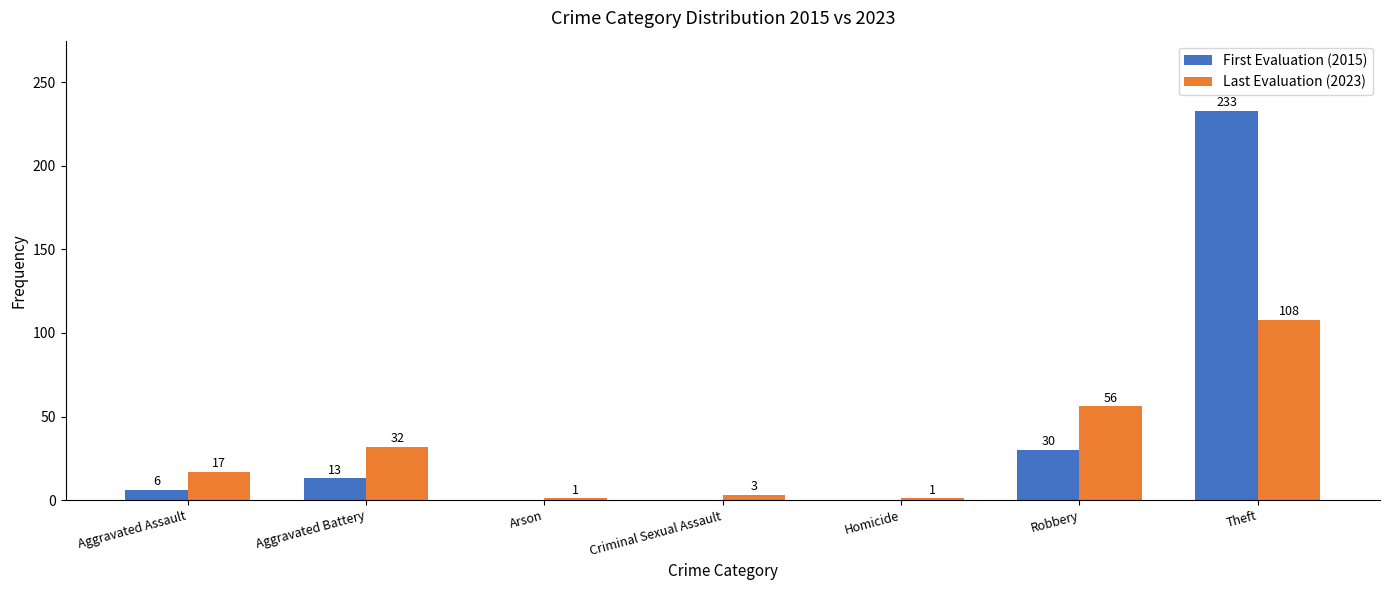

The value of Last Evaluation (2023) at Aggravated Battery is 13. True or false?

False